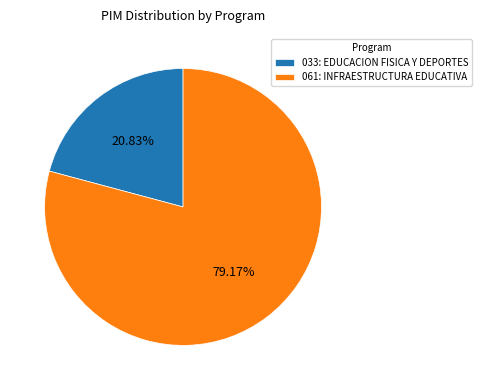

What portion of the pie excludes 061: INFRAESTRUCTURA EDUCATIVA?

20.8%